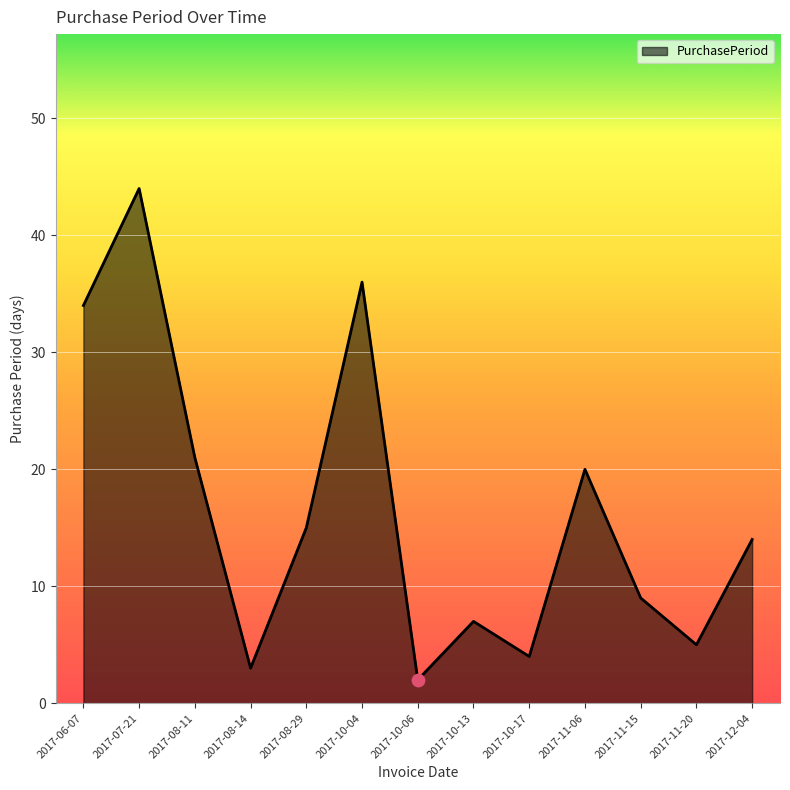

Which has a higher value, 2017-10-06 or 2017-12-04?

2017-12-04